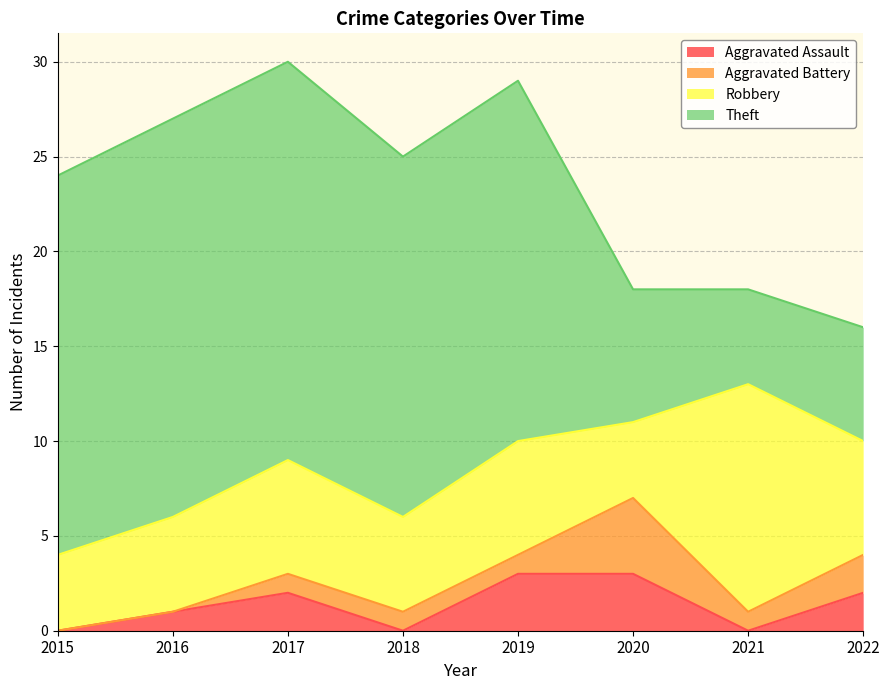

Reading left to right, transcribe all the data shown in this chart.

Aggravated Assault: 2015=0	2016=1	2017=2	2018=0	2019=3	2020=3	2021=0	2022=2
Aggravated Battery: 2015=0	2016=0	2017=1	2018=1	2019=1	2020=4	2021=1	2022=2
Robbery: 2015=4	2016=5	2017=6	2018=5	2019=6	2020=4	2021=12	2022=6
Theft: 2015=20	2016=21	2017=21	2018=19	2019=19	2020=7	2021=5	2022=6